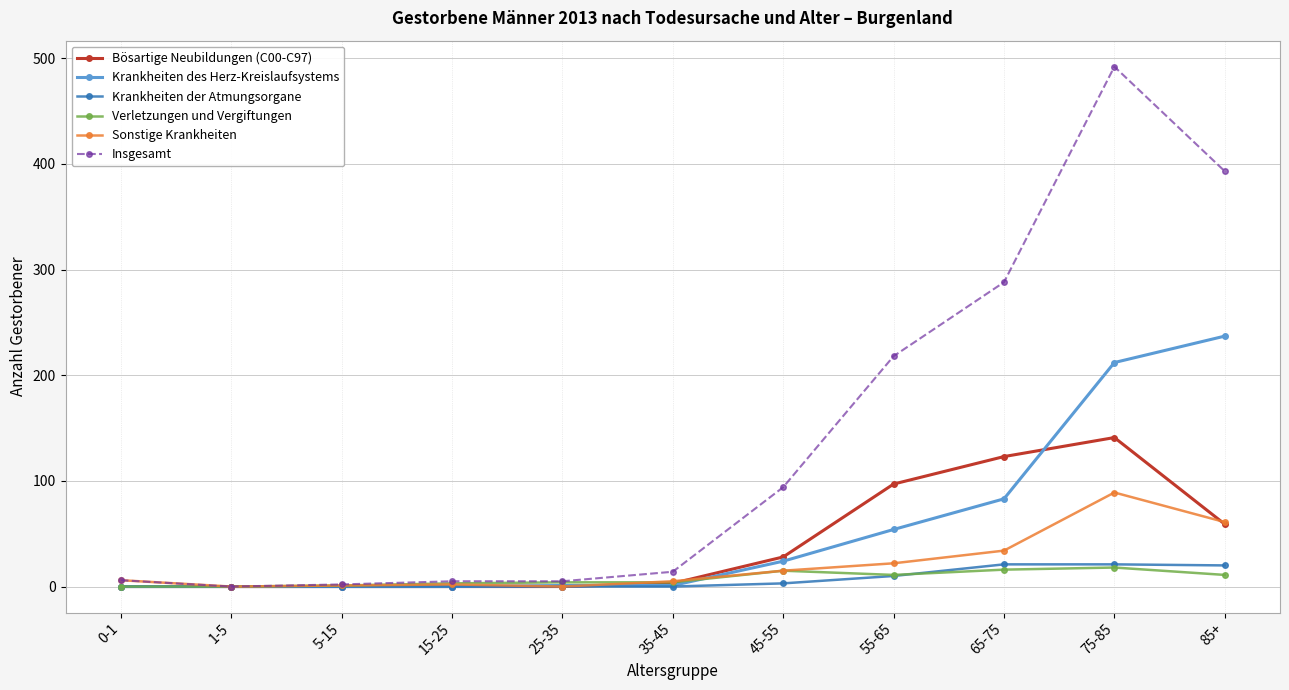

What is the label of the 6th point from the left?

35-45